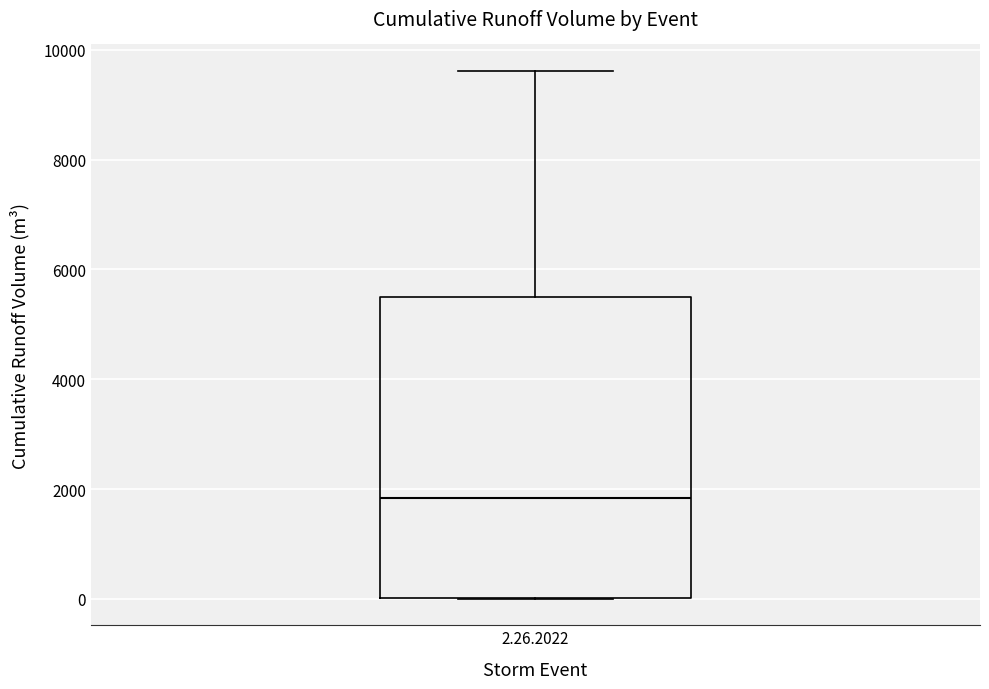

Transcribe this box plot: give where the median line is, the range the box spans, and where the two whiskers end, as read against the y-axis. The values are not printed on the chart, so give them approximately, as read against the axis.

median 1800, box 0 to 5400, whiskers 0 to 9600